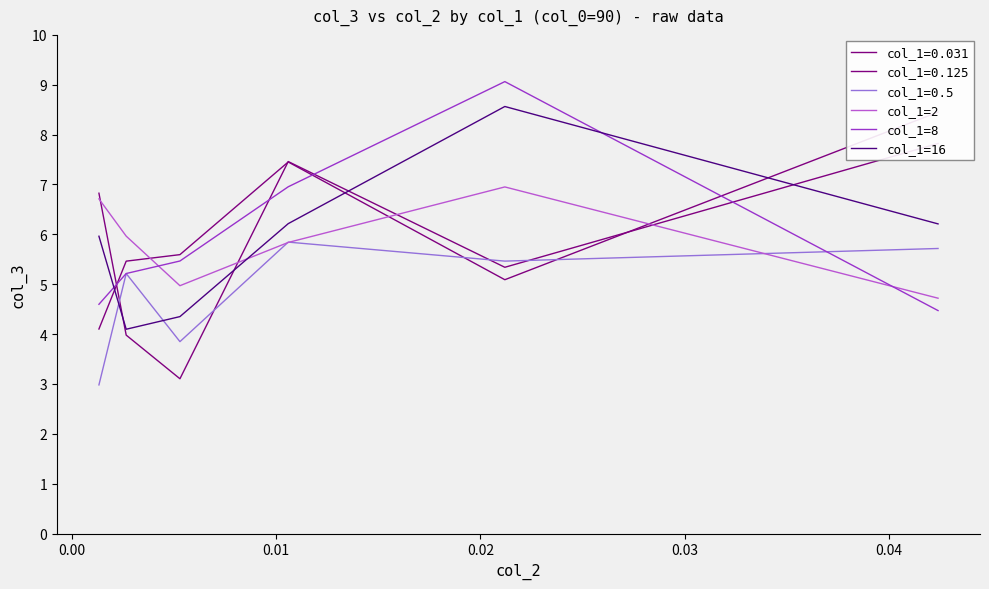

How many interior local peaks does the col_1=8 series have?

1